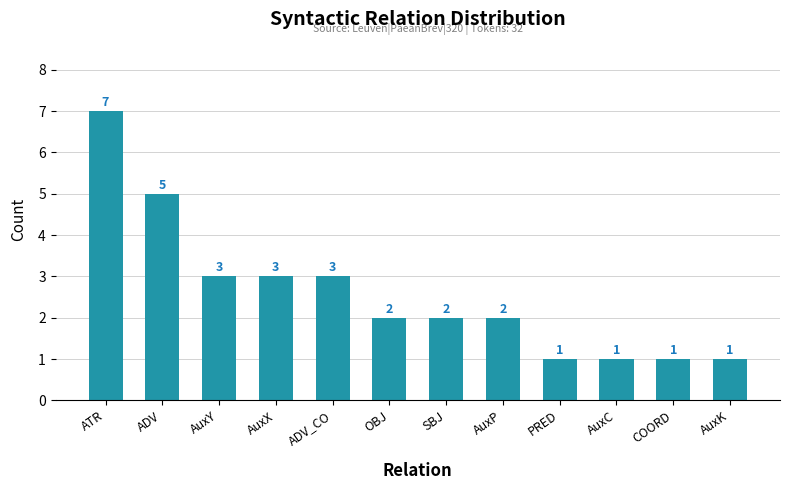

What is the difference between the maximum and minimum values?

6